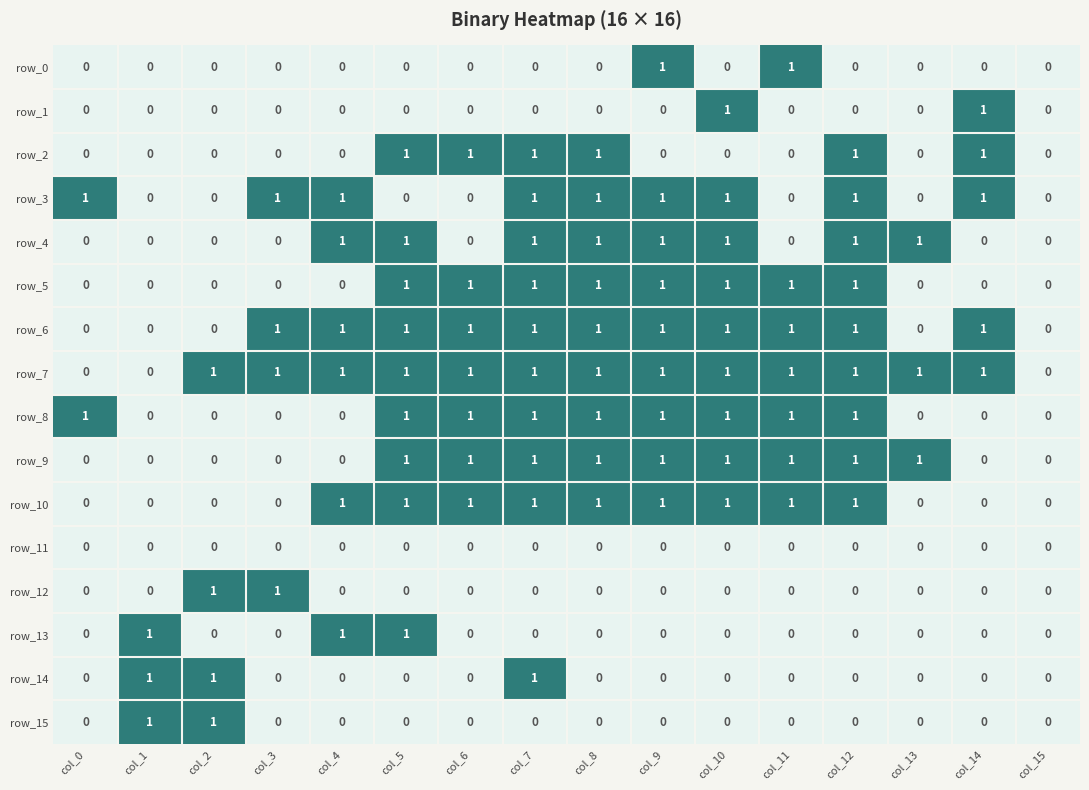

The row_13 series shows 2 at col_1. True or false?

False